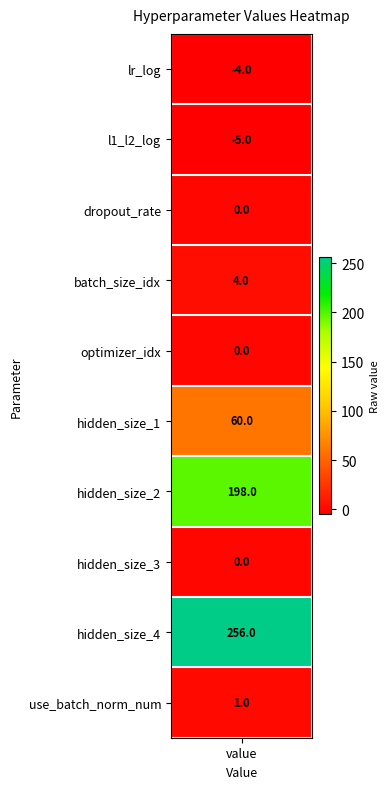

How many data points are less than 1?

5